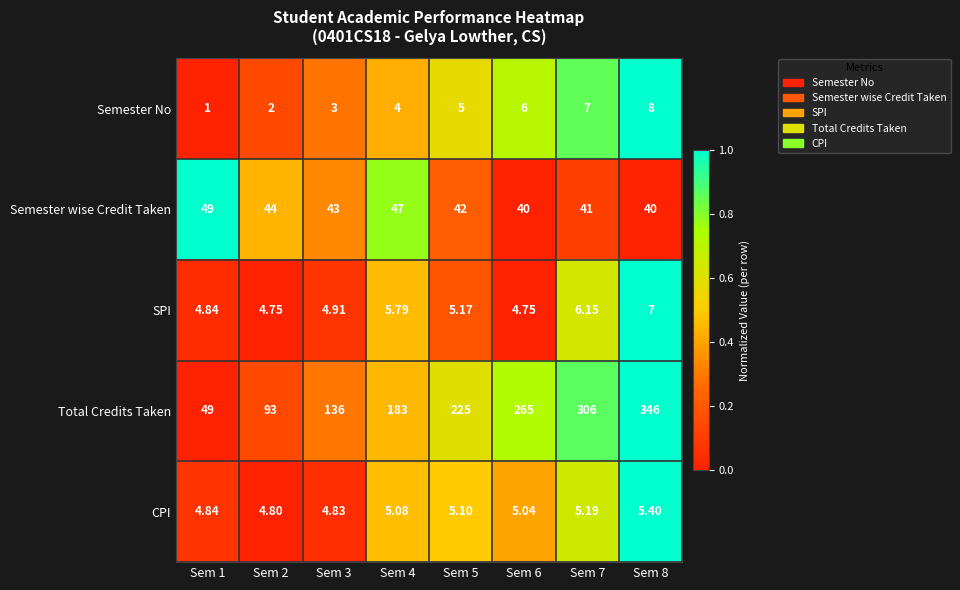

Count the number of data series in this chart.

5